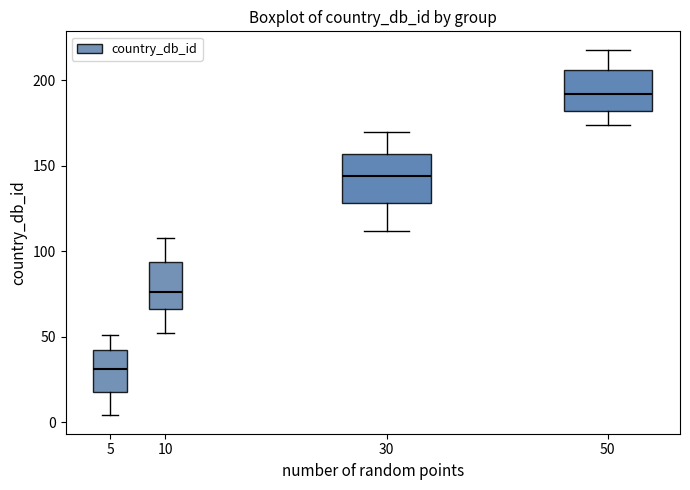

Reading left to right, transcribe this box plot: for each box, give where its median line is, the range the box spans, and where its two whiskers end, as read against the y-axis. The values are not printed on the chart, so give them approximately, as read against the axis.

5: median 30, box 20 to 40, whiskers 5 to 50
10: median 75, box 65 to 95, whiskers 50 to 110
30: median 145, box 130 to 155, whiskers 110 to 170
50: median 190, box 180 to 205, whiskers 175 to 220